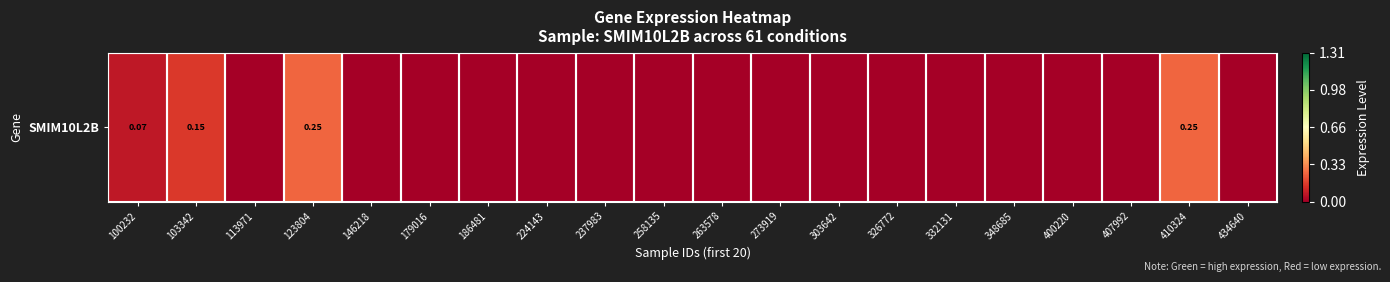

Reading right to left, extract all data points from this chart.

0.0	0.2	0.0	0.0	0.0	0.0	0.0	0.0	0.0	0.0	0.0	0.0	0.0	0.0	0.0	0.0	0.2	0.0	0.1	0.1